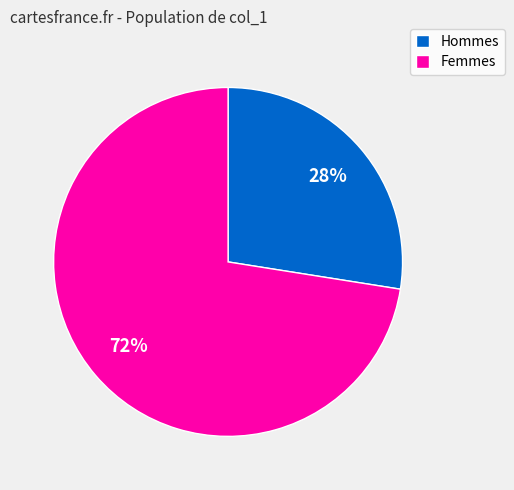

How many slices are in this pie chart?

2